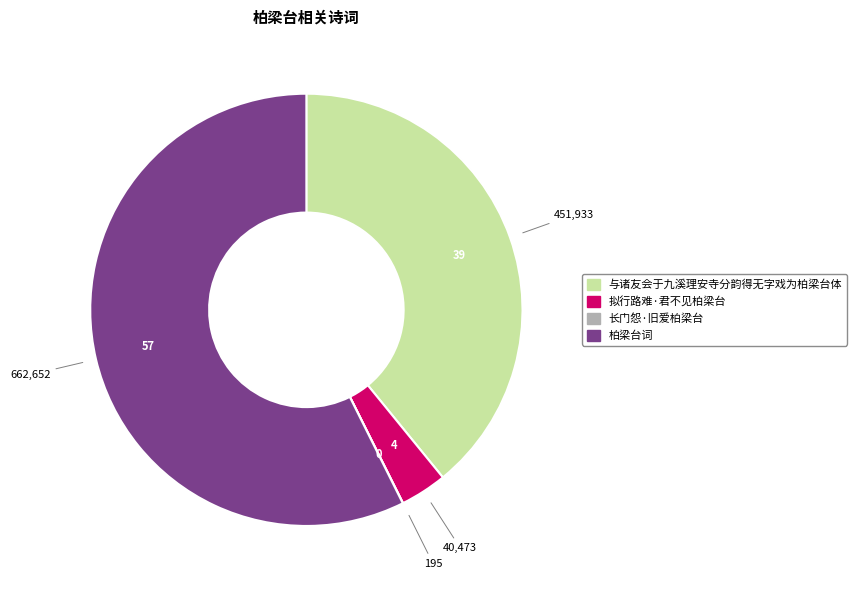

Which category has the biggest portion of the pie?

柏梁台词